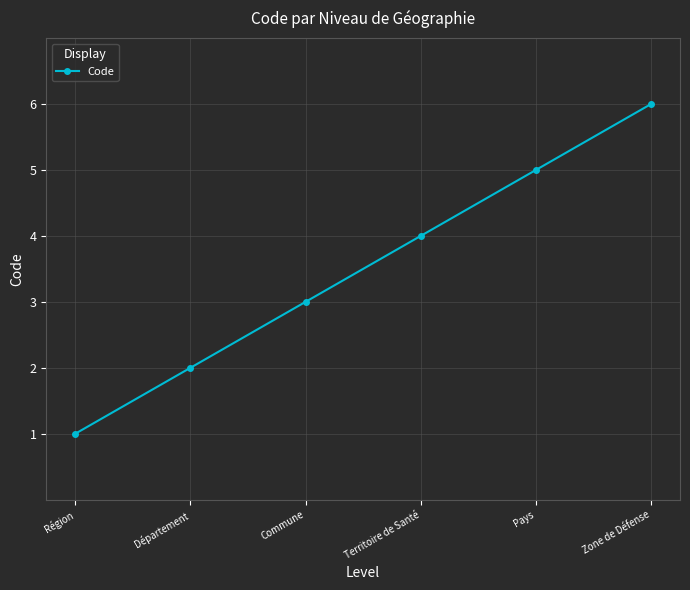

The value at Territoire de Santé is 4. True or false?

True